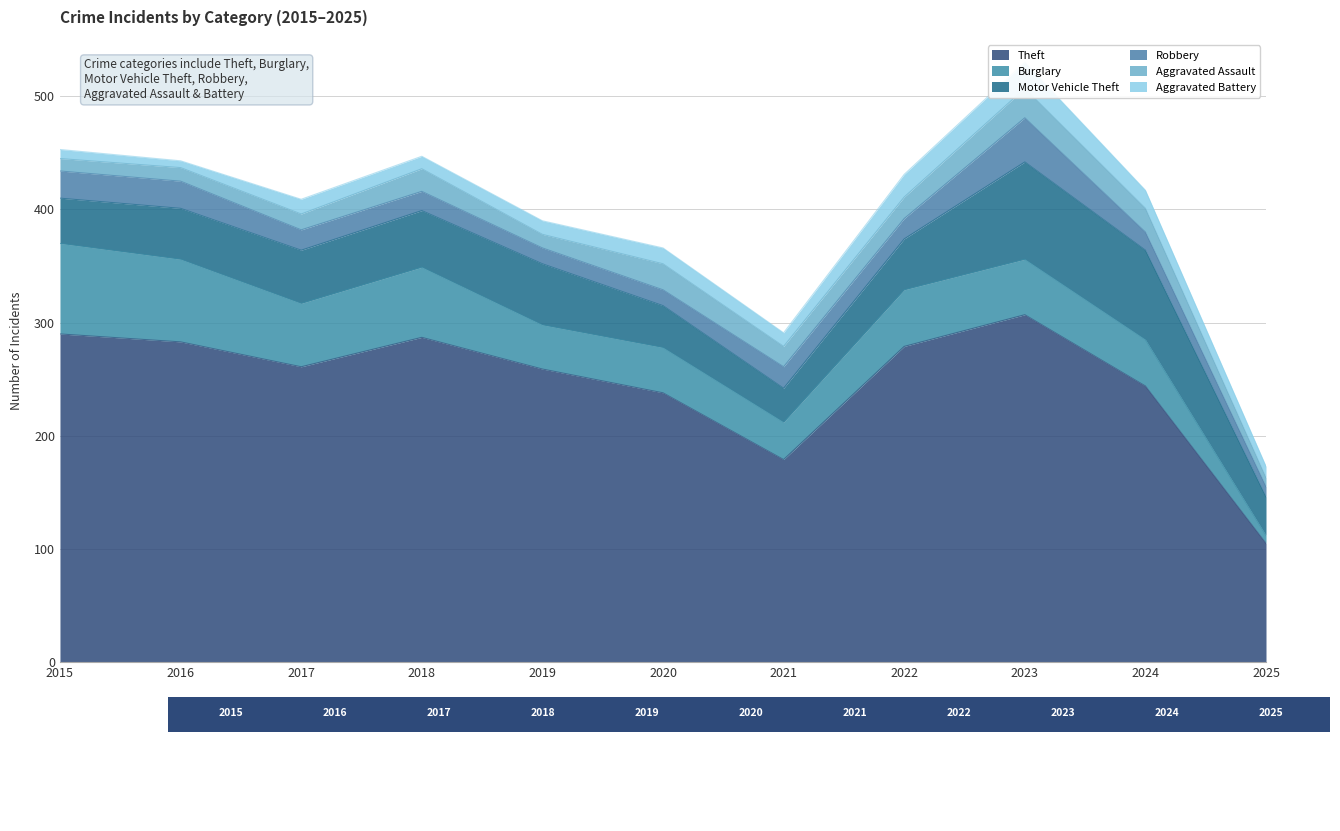

True or false: Aggravated Battery and Theft cross at least once.

False